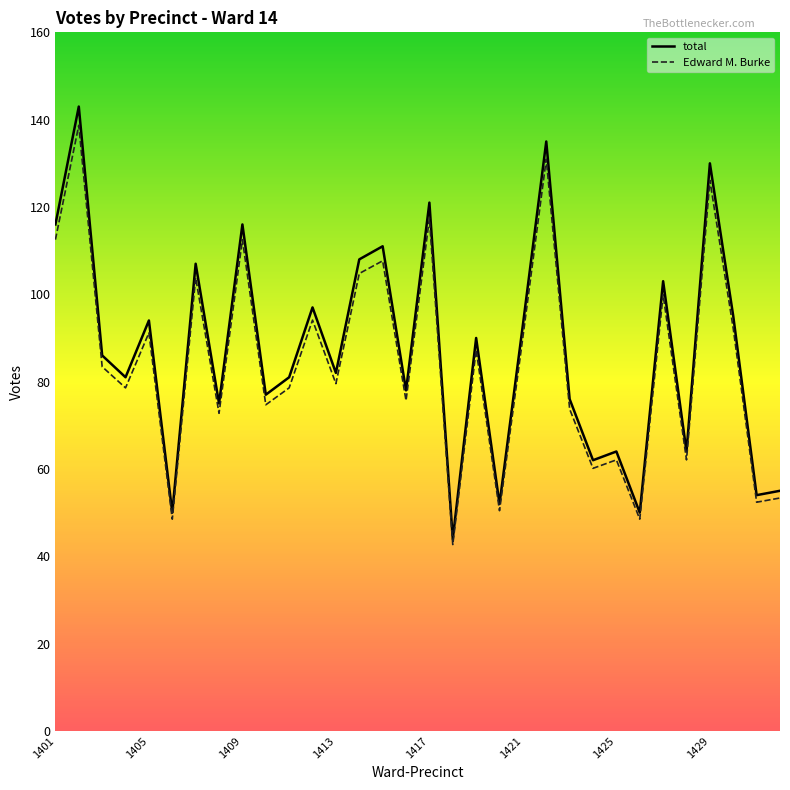

Which series has the largest range (max minus min)?

total